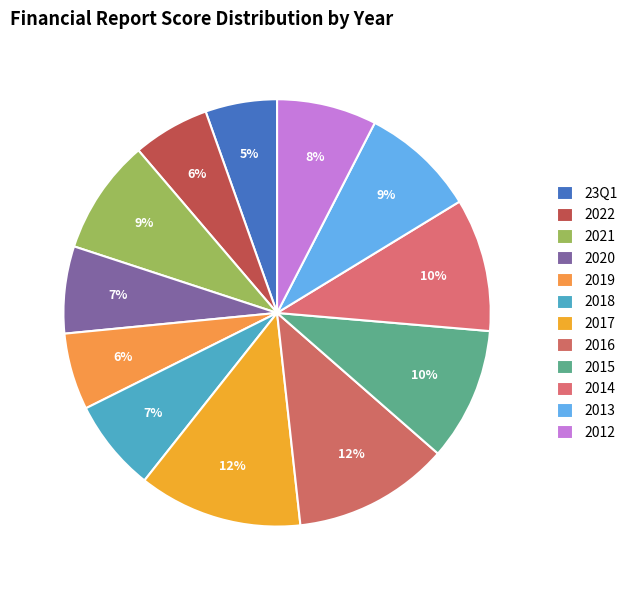

What is the ratio of the value at 2015 to the value at 2012?

1.3